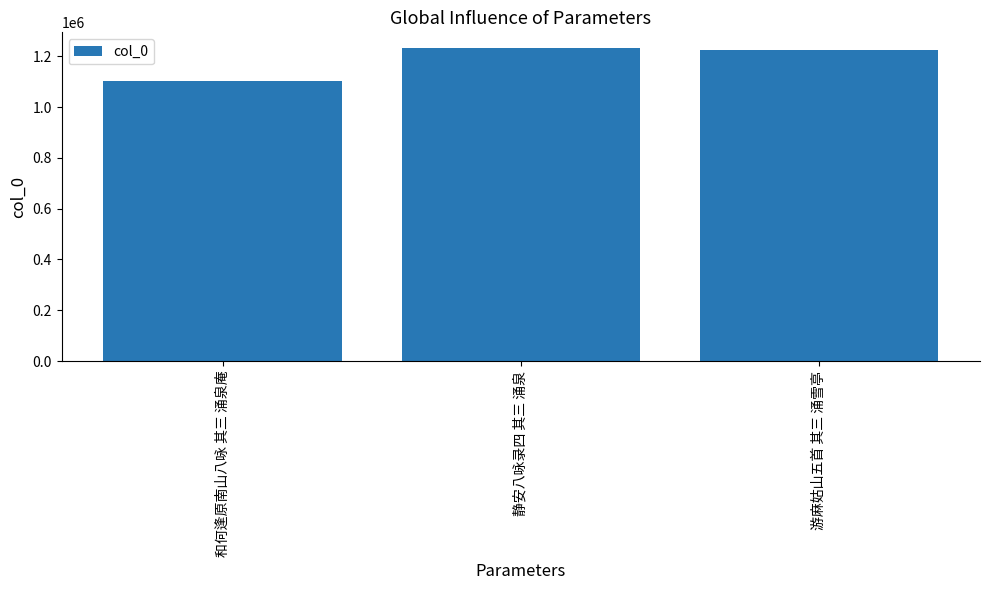

What is the label of the 2nd bar from the right?

静安八咏录四 其三 涌泉